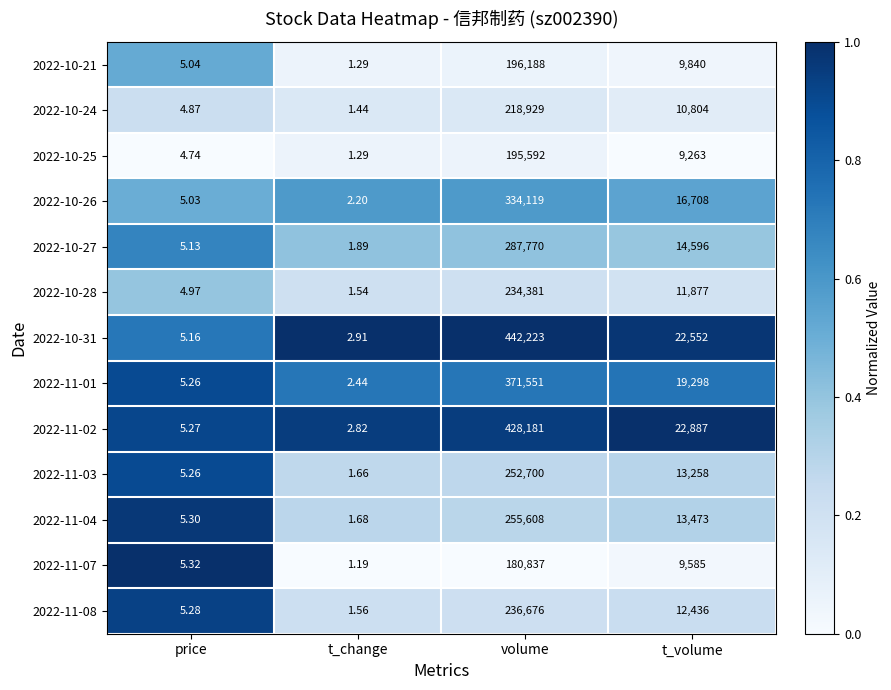

List the labels in order of 2022-11-07 value, largest first.

volume, t_volume, price, t_change